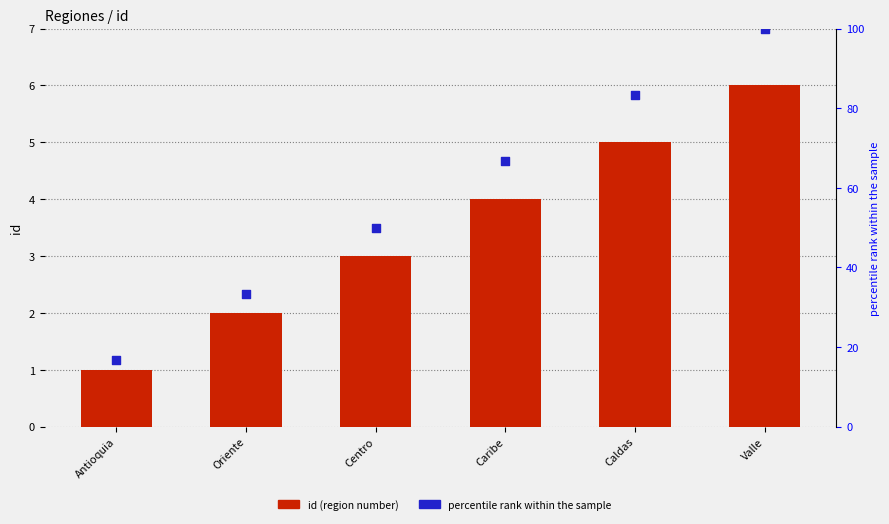

Is the value of id (region number) at Antioquia greater than the value of percentile rank within the sample at Valle?

No